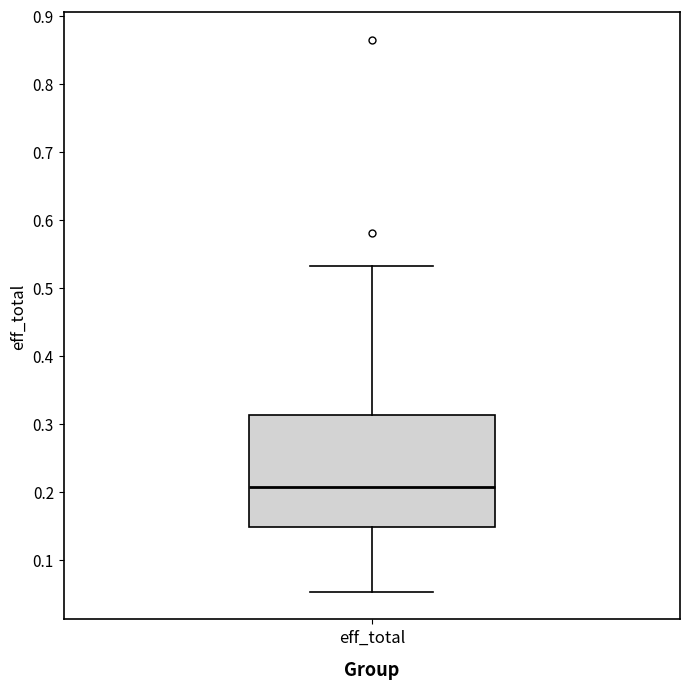

Where does the upper whisker of the box for eff_total end on the y-axis? The values are not printed on the chart, so give them approximately, as read against the axis.

0.53